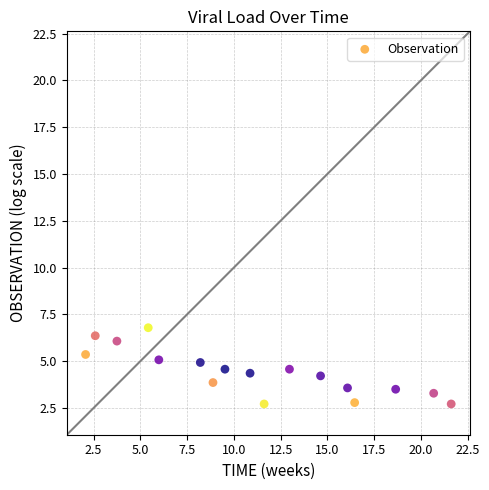

What is the range of Y values (max minus min)?

4.1